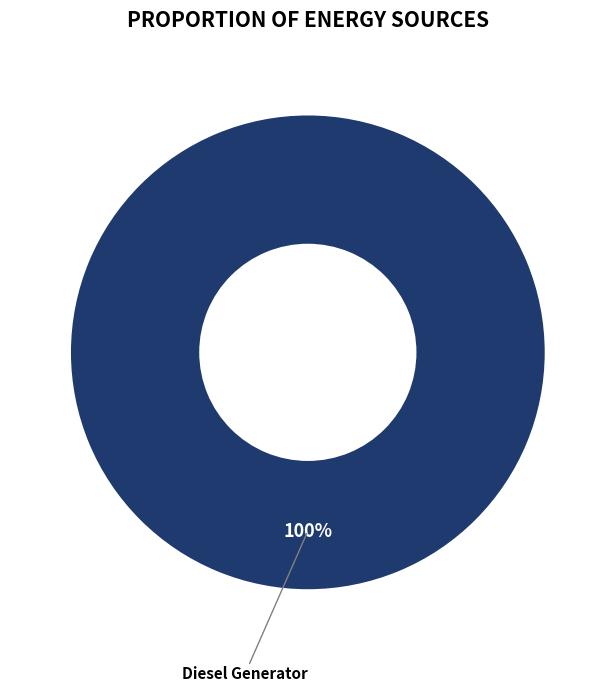

Does any single category account for the majority?

Yes